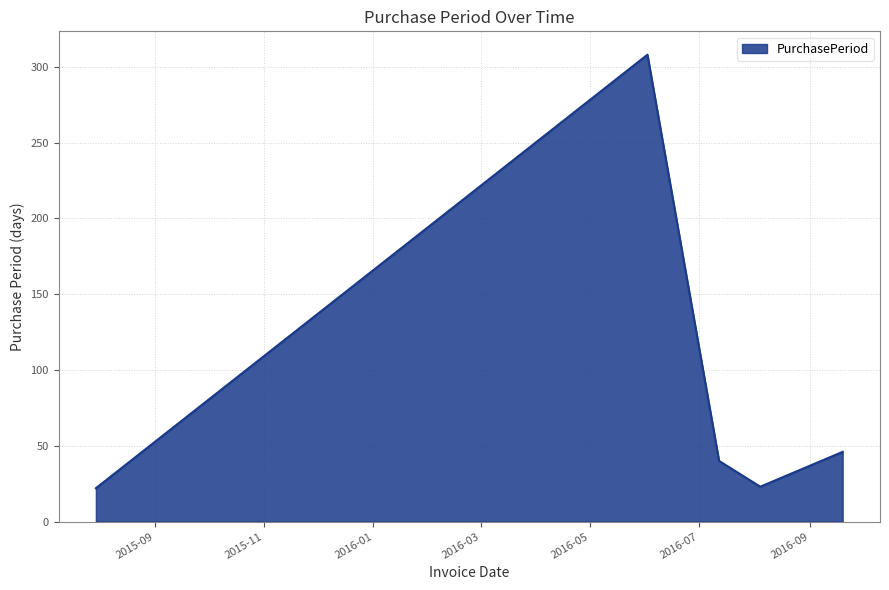

What is the difference between the maximum and minimum values?

286